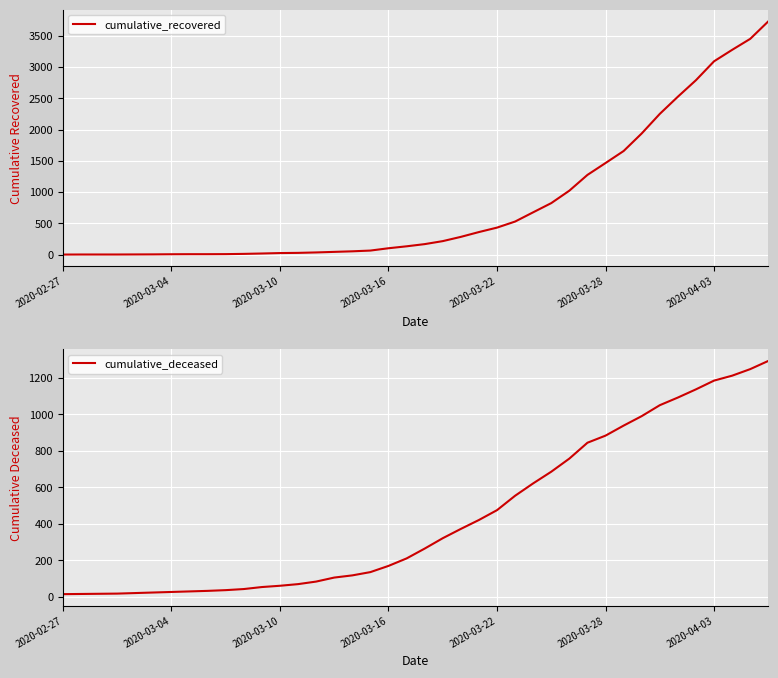

What is the maximum value for cumulative_deceased?

1294